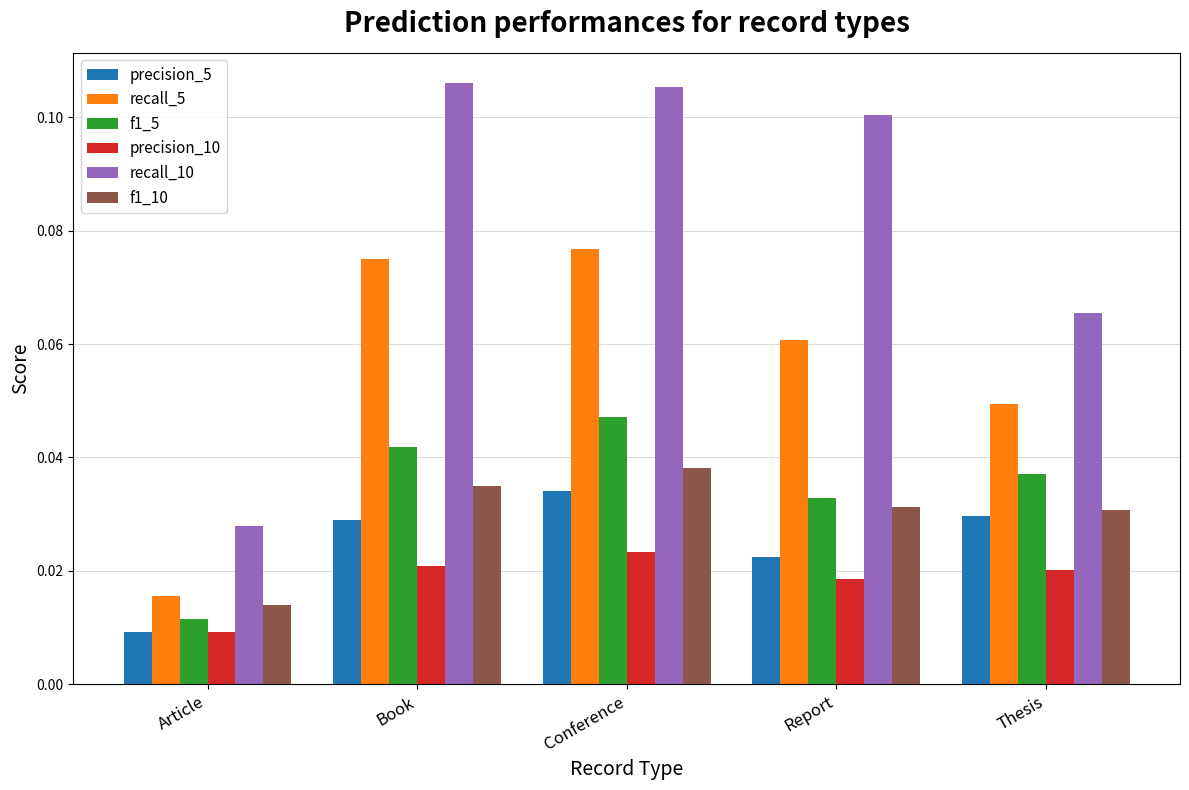

Which category has the highest value in the precision_5 series?

Conference